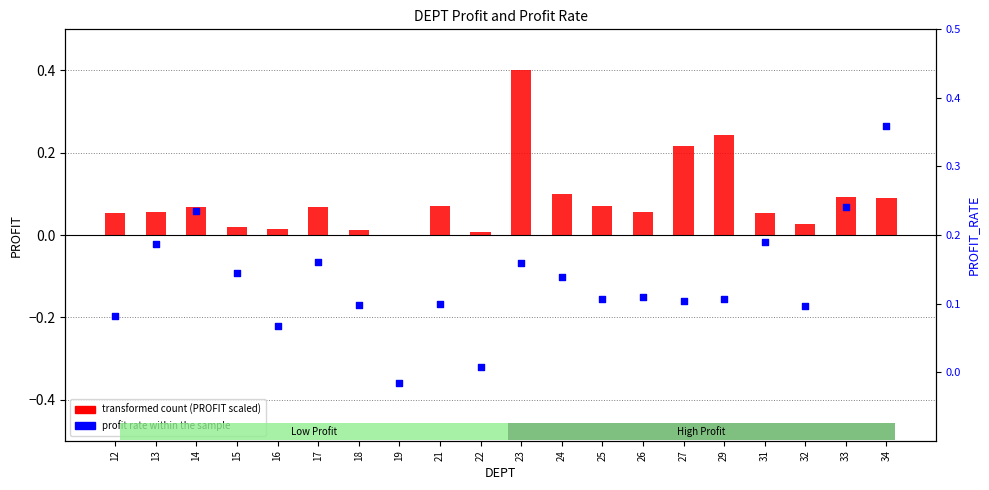

What are all the series names shown in the legend?

transformed count (PROFIT scaled), profit rate within the sample